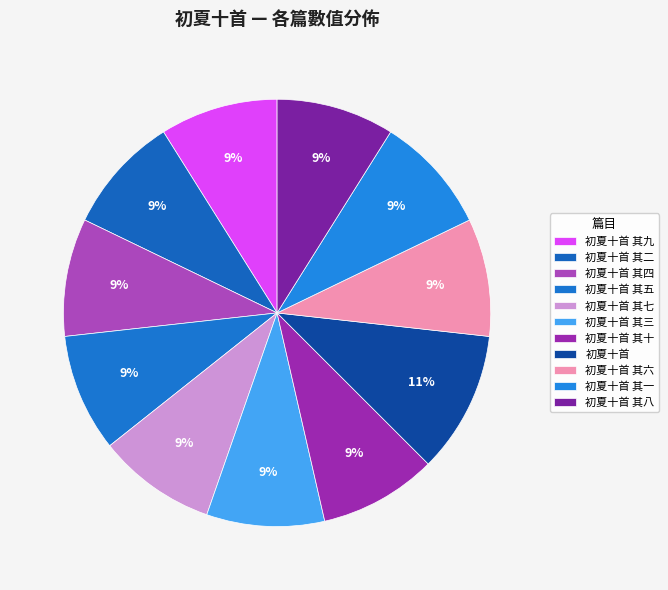

Which has a higher value, 初夏十首 其二 or 初夏十首 其八?

初夏十首 其二